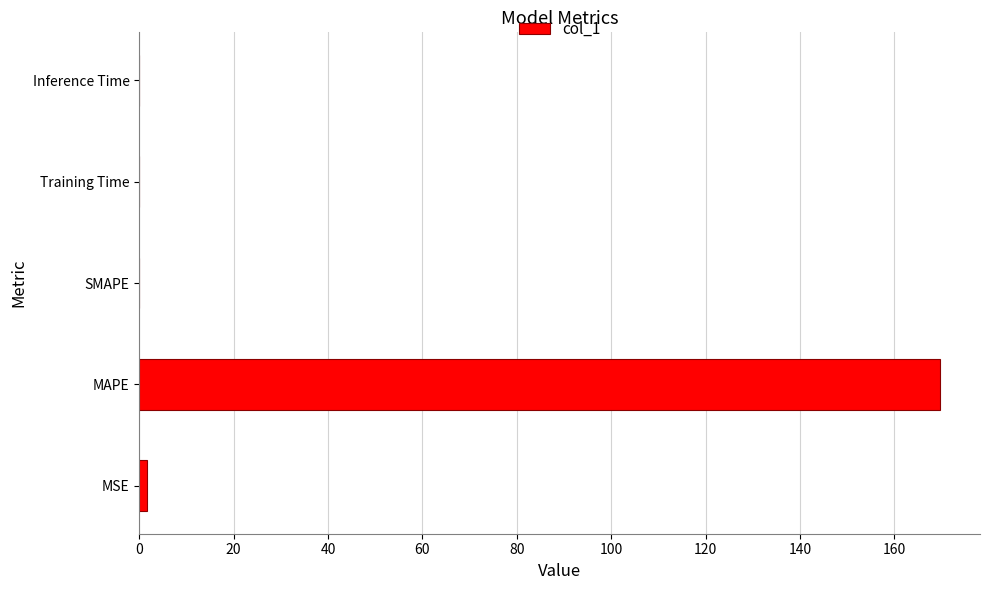

The value at MAPE is 169.6. True or false?

True